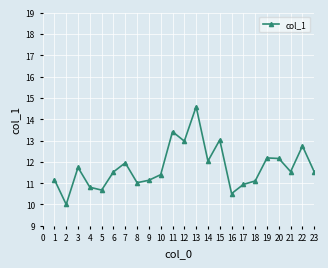

What is the sum of all values?

477.3